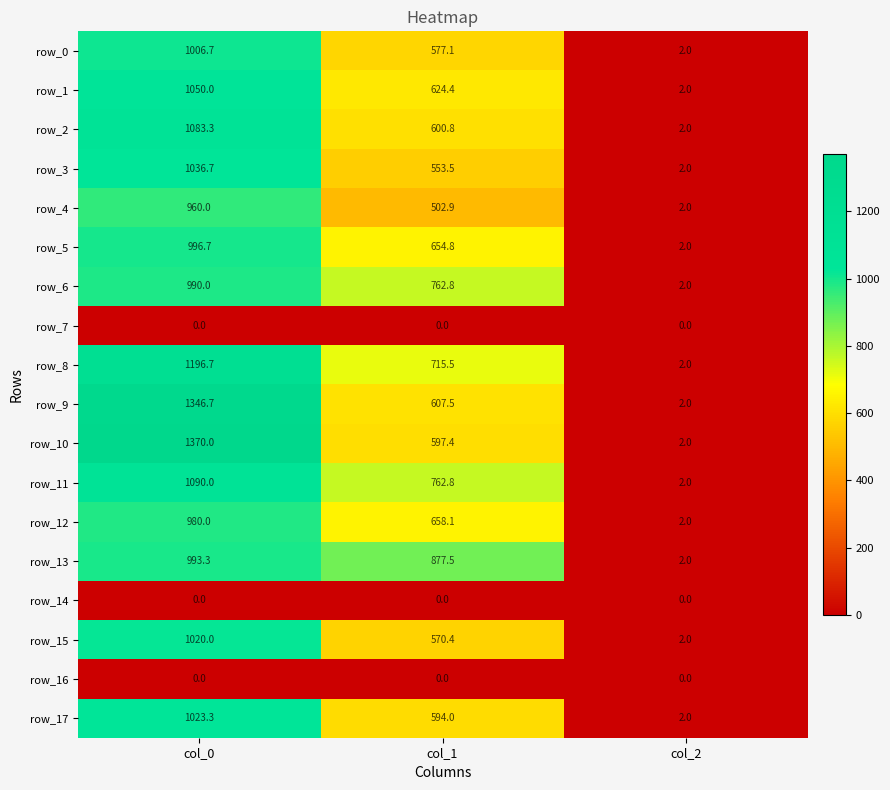

What is the difference between the highest and lowest values at col_1?

877.5